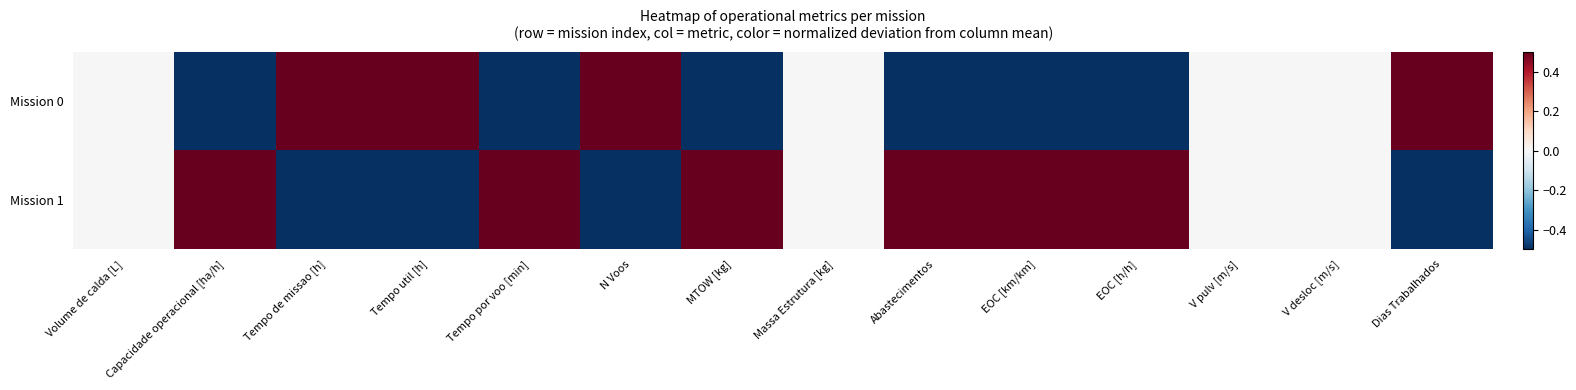

List the series in order of their overall mean, highest first.

Mission 1, Mission 0